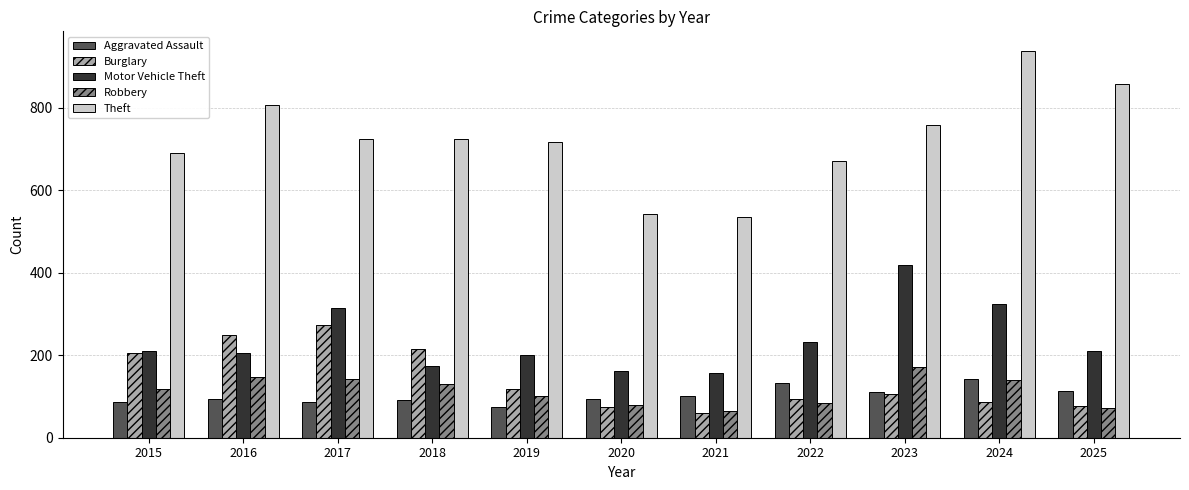

At which category is the sum across all series the highest?

2024